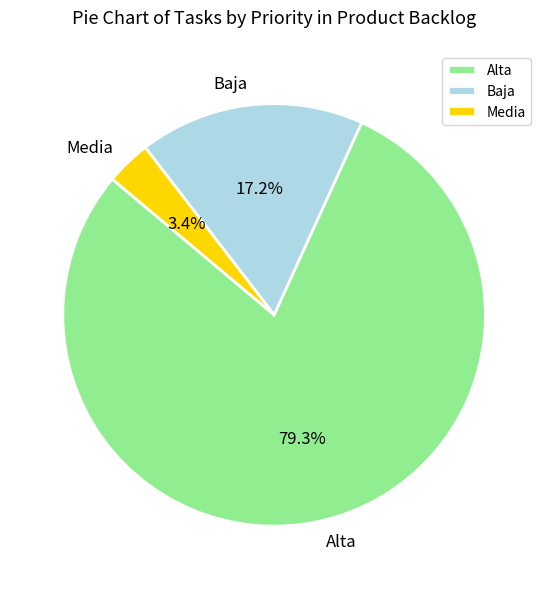

What is the smallest slice in the pie chart?

Media